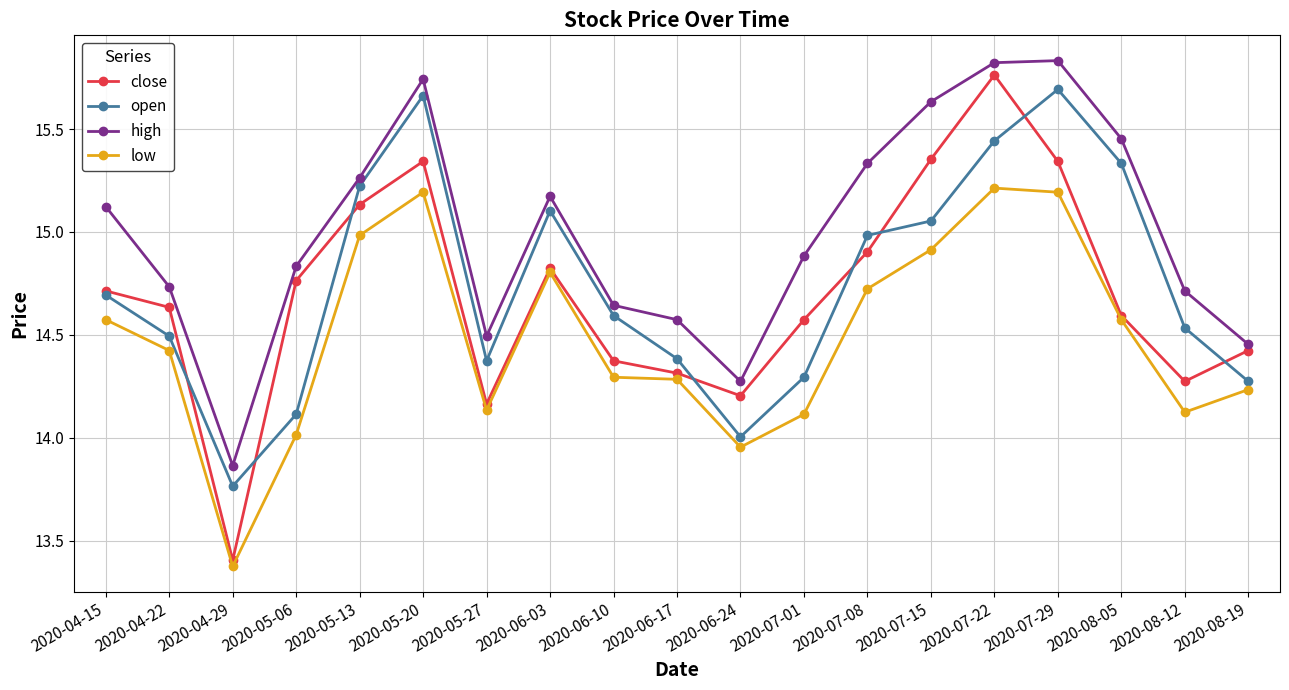

At which label does low reach its minimum?

2020-04-29